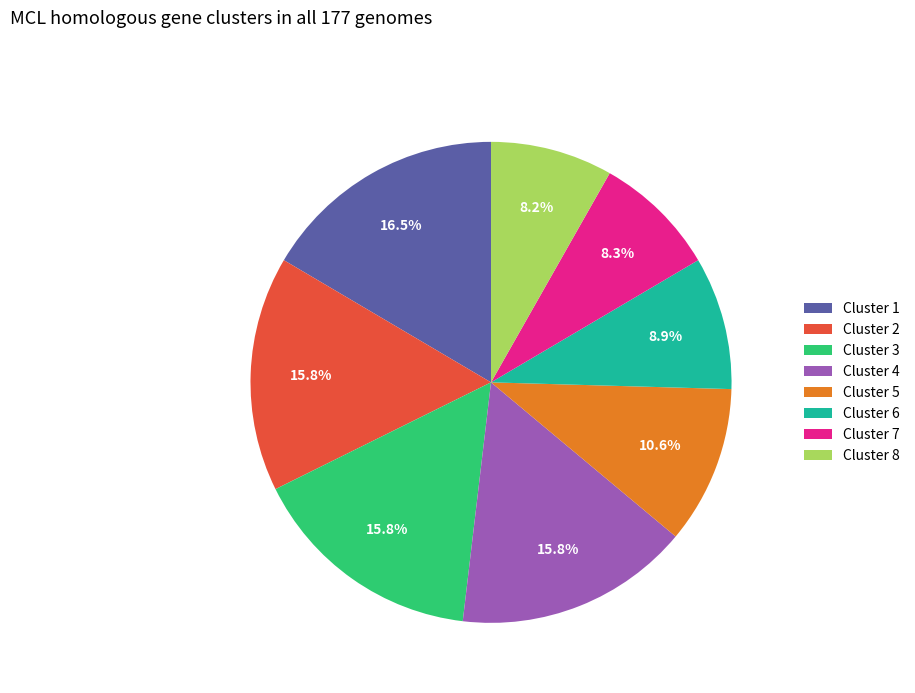

Which category has the biggest portion of the pie?

Cluster 1